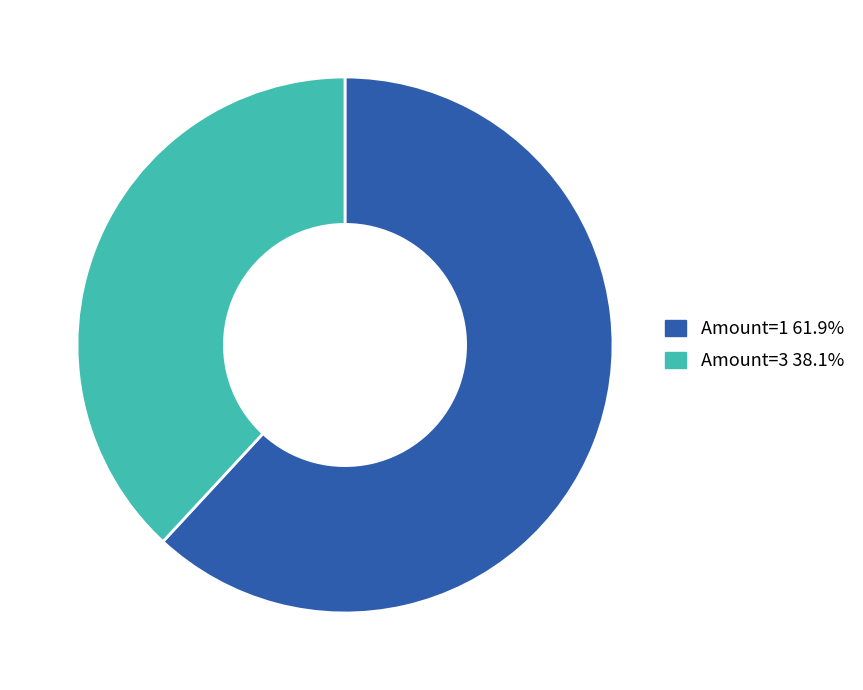

Does any single category account for the majority?

Yes